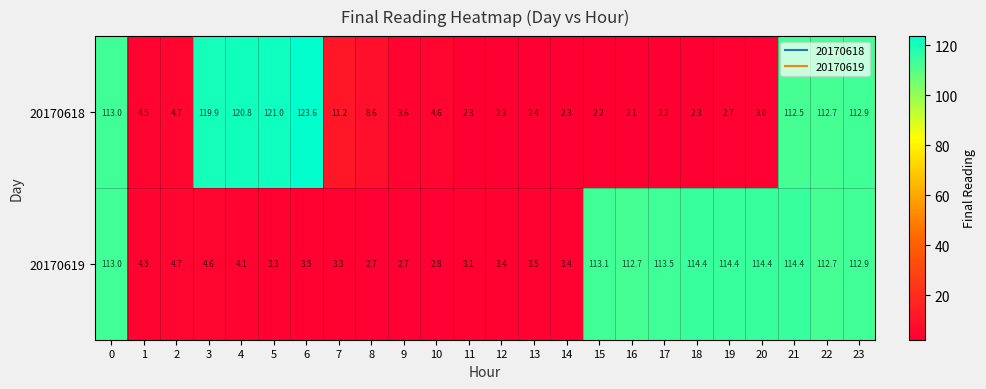

Read the 20170619 value at 6.

3.5